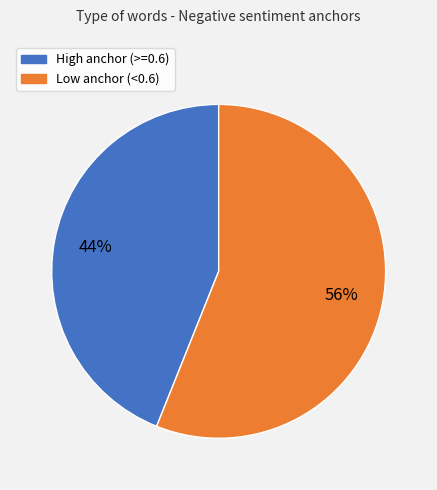

Count the number of slices in the pie.

2